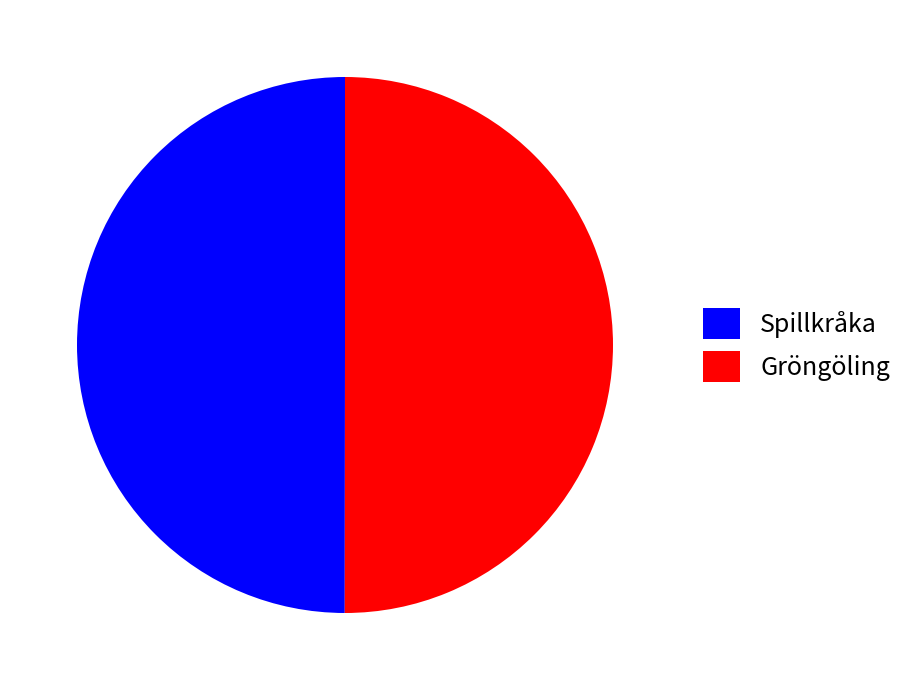

Approximately how many times larger is the value at Spillkråka compared to Gröngöling?

1.0